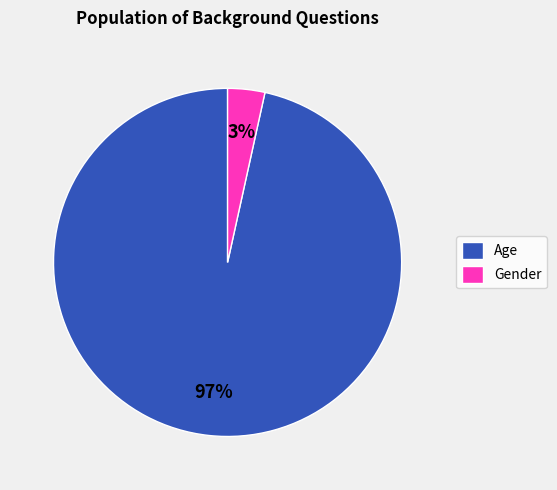

What percentage is the Gender slice, to the nearest percent?

3%